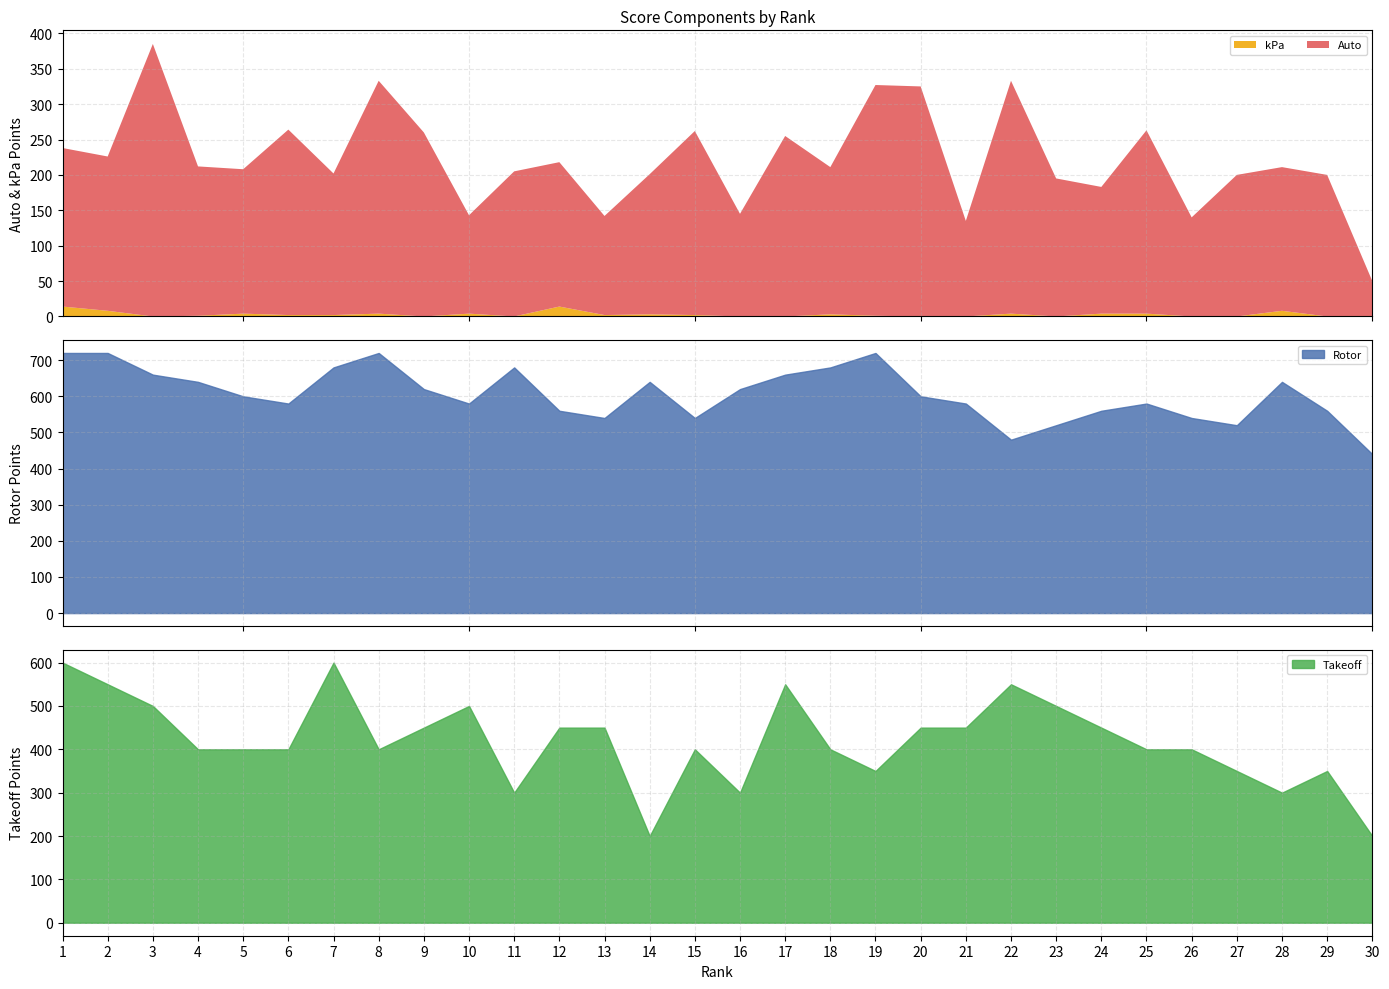

At how many categories does at least one series exceed 412?

30